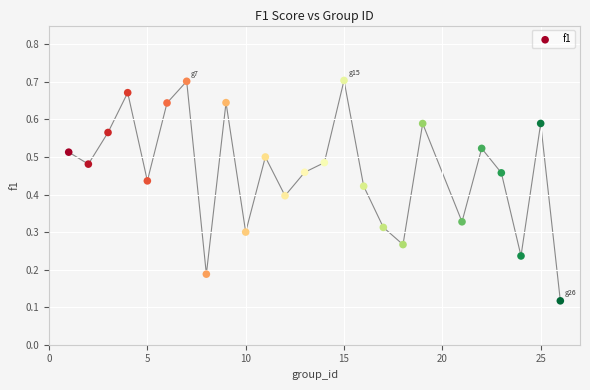

What is the range of X values (max minus min)?

25.0